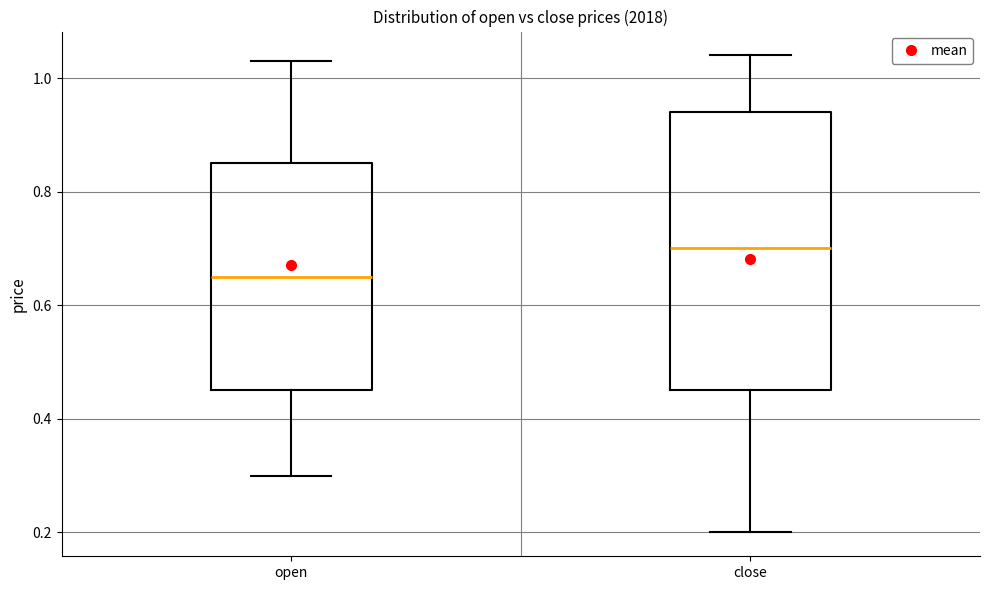

Which box's median line is the lowest?

open